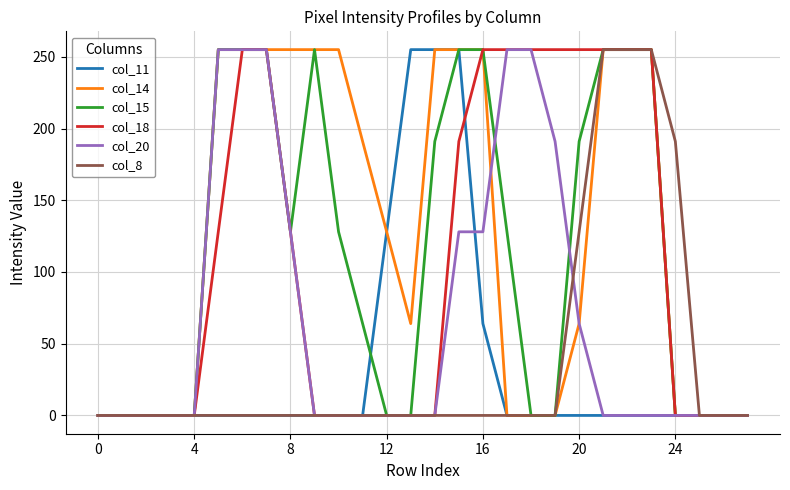

What is the highest value of the col_18 series?

255